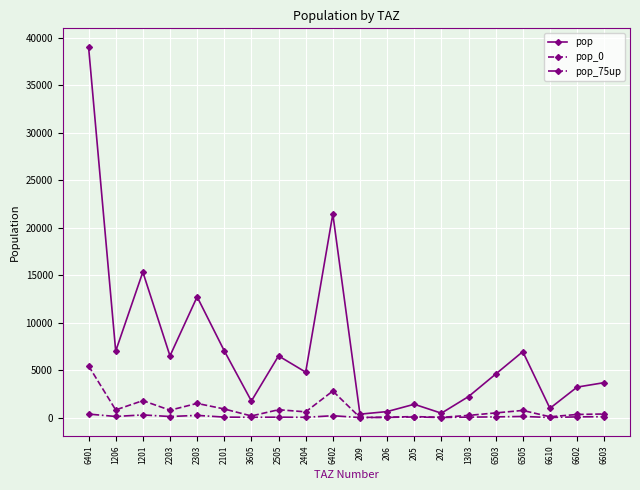

True or false: pop_0 has a value of 797.6 at 2203.

True